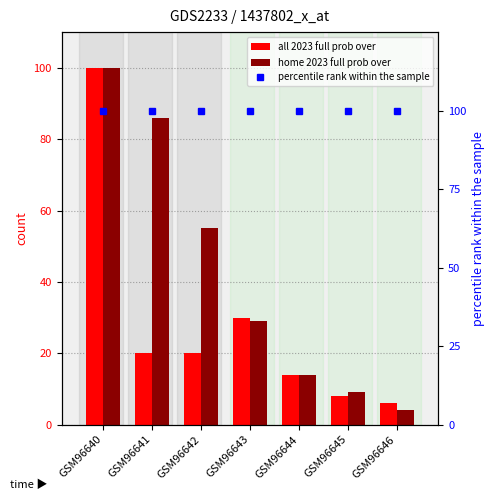

Which category has the lowest value in the percentile rank within the sample series?

GSM96640